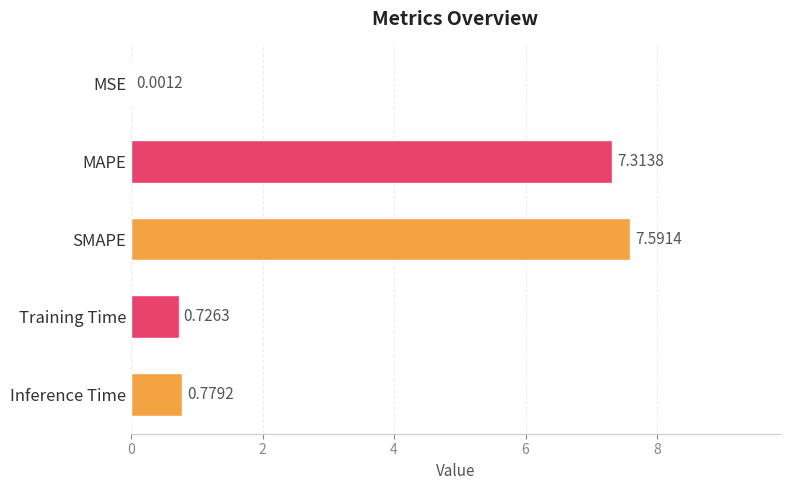

What is the change in value from MSE to Inference Time?

+0.8